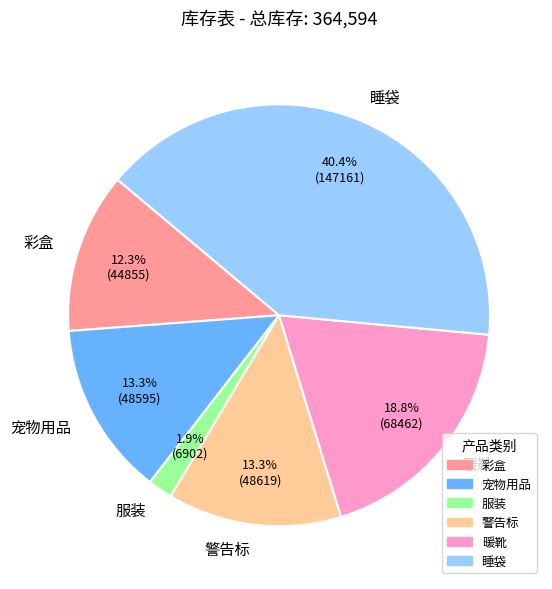

What is the largest slice in the pie chart?

睡袋